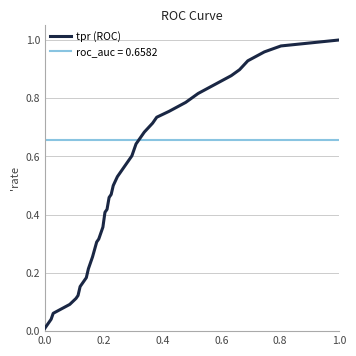

Which series has the widest spread of values?

tpr (ROC)